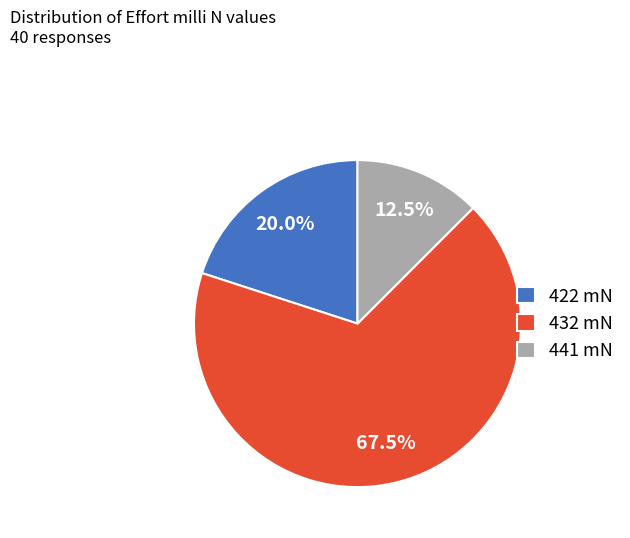

Does any single category account for the majority?

Yes